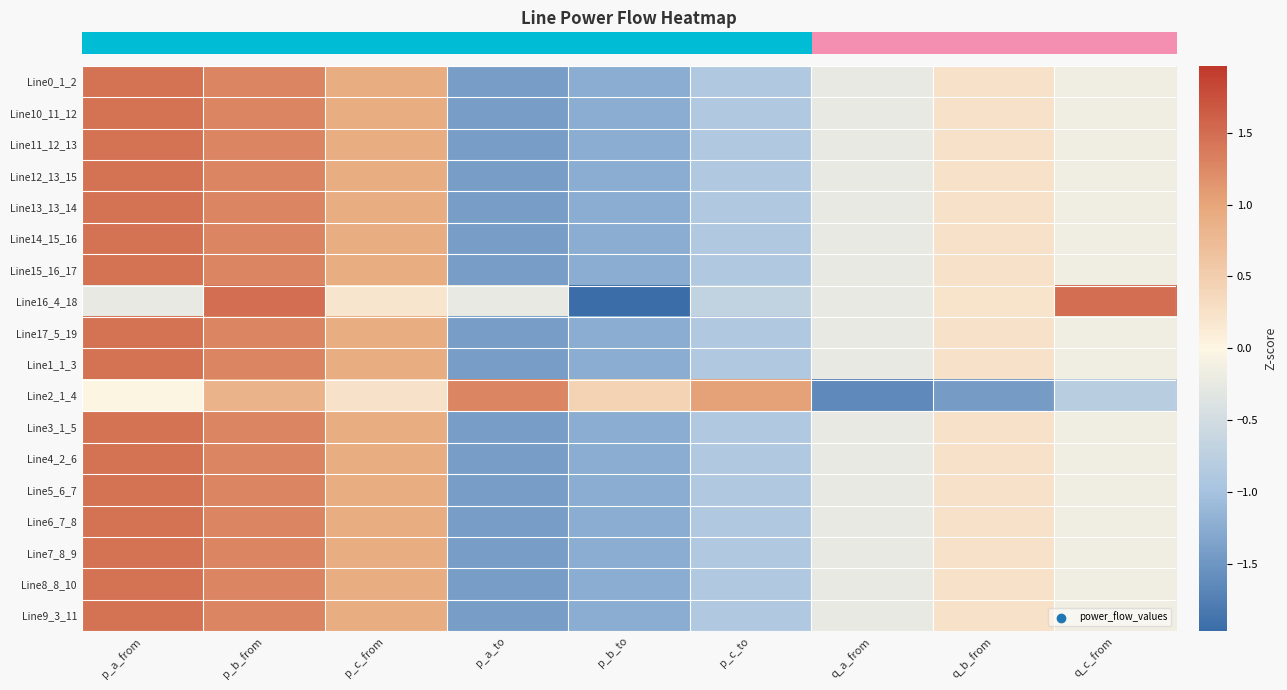

Reading right to left, transcribe all the data shown in this chart.

row_0: q_c_from=-0.1	q_b_from=0.3	q_a_from=-0.2	p_c_to=-0.9	p_b_to=-1.2	p_a_to=-1.4	p_c_from=0.9	p_b_from=1.3	p_a_from=1.5
row_1: q_c_from=-0.1	q_b_from=0.3	q_a_from=-0.2	p_c_to=-0.9	p_b_to=-1.2	p_a_to=-1.4	p_c_from=0.9	p_b_from=1.3	p_a_from=1.5
row_2: q_c_from=-0.1	q_b_from=0.3	q_a_from=-0.2	p_c_to=-0.9	p_b_to=-1.2	p_a_to=-1.4	p_c_from=0.9	p_b_from=1.3	p_a_from=1.5
row_3: q_c_from=-0.1	q_b_from=0.3	q_a_from=-0.2	p_c_to=-0.9	p_b_to=-1.2	p_a_to=-1.4	p_c_from=0.9	p_b_from=1.3	p_a_from=1.5
row_4: q_c_from=-0.1	q_b_from=0.3	q_a_from=-0.2	p_c_to=-0.9	p_b_to=-1.2	p_a_to=-1.4	p_c_from=0.9	p_b_from=1.3	p_a_from=1.5
row_5: q_c_from=-0.1	q_b_from=0.3	q_a_from=-0.2	p_c_to=-0.9	p_b_to=-1.2	p_a_to=-1.4	p_c_from=0.9	p_b_from=1.3	p_a_from=1.5
row_6: q_c_from=-0.1	q_b_from=0.3	q_a_from=-0.2	p_c_to=-0.9	p_b_to=-1.2	p_a_to=-1.4	p_c_from=0.9	p_b_from=1.3	p_a_from=1.5
row_7: q_c_from=1.5	q_b_from=0.2	q_a_from=-0.2	p_c_to=-0.7	p_b_to=-2.0	p_a_to=-0.2	p_c_from=0.2	p_b_from=1.5	p_a_from=-0.2
row_8: q_c_from=-0.1	q_b_from=0.3	q_a_from=-0.2	p_c_to=-0.9	p_b_to=-1.2	p_a_to=-1.4	p_c_from=0.9	p_b_from=1.3	p_a_from=1.5
row_9: q_c_from=-0.1	q_b_from=0.3	q_a_from=-0.2	p_c_to=-0.9	p_b_to=-1.2	p_a_to=-1.4	p_c_from=0.9	p_b_from=1.3	p_a_from=1.5
row_10: q_c_from=-0.8	q_b_from=-1.4	q_a_from=-1.6	p_c_to=1.0	p_b_to=0.4	p_a_to=1.3	p_c_from=0.2	p_b_from=0.8	p_a_from=0.0
row_11: q_c_from=-0.1	q_b_from=0.3	q_a_from=-0.2	p_c_to=-0.9	p_b_to=-1.2	p_a_to=-1.4	p_c_from=0.9	p_b_from=1.3	p_a_from=1.5
row_12: q_c_from=-0.1	q_b_from=0.3	q_a_from=-0.2	p_c_to=-0.9	p_b_to=-1.2	p_a_to=-1.4	p_c_from=0.9	p_b_from=1.3	p_a_from=1.5
row_13: q_c_from=-0.1	q_b_from=0.3	q_a_from=-0.2	p_c_to=-0.9	p_b_to=-1.2	p_a_to=-1.4	p_c_from=0.9	p_b_from=1.3	p_a_from=1.5
row_14: q_c_from=-0.1	q_b_from=0.3	q_a_from=-0.2	p_c_to=-0.9	p_b_to=-1.2	p_a_to=-1.4	p_c_from=0.9	p_b_from=1.3	p_a_from=1.5
row_15: q_c_from=-0.1	q_b_from=0.3	q_a_from=-0.2	p_c_to=-0.9	p_b_to=-1.2	p_a_to=-1.4	p_c_from=0.9	p_b_from=1.3	p_a_from=1.5
row_16: q_c_from=-0.1	q_b_from=0.3	q_a_from=-0.2	p_c_to=-0.9	p_b_to=-1.2	p_a_to=-1.4	p_c_from=0.9	p_b_from=1.3	p_a_from=1.5
row_17: q_c_from=-0.1	q_b_from=0.3	q_a_from=-0.2	p_c_to=-0.9	p_b_to=-1.2	p_a_to=-1.4	p_c_from=0.9	p_b_from=1.3	p_a_from=1.5